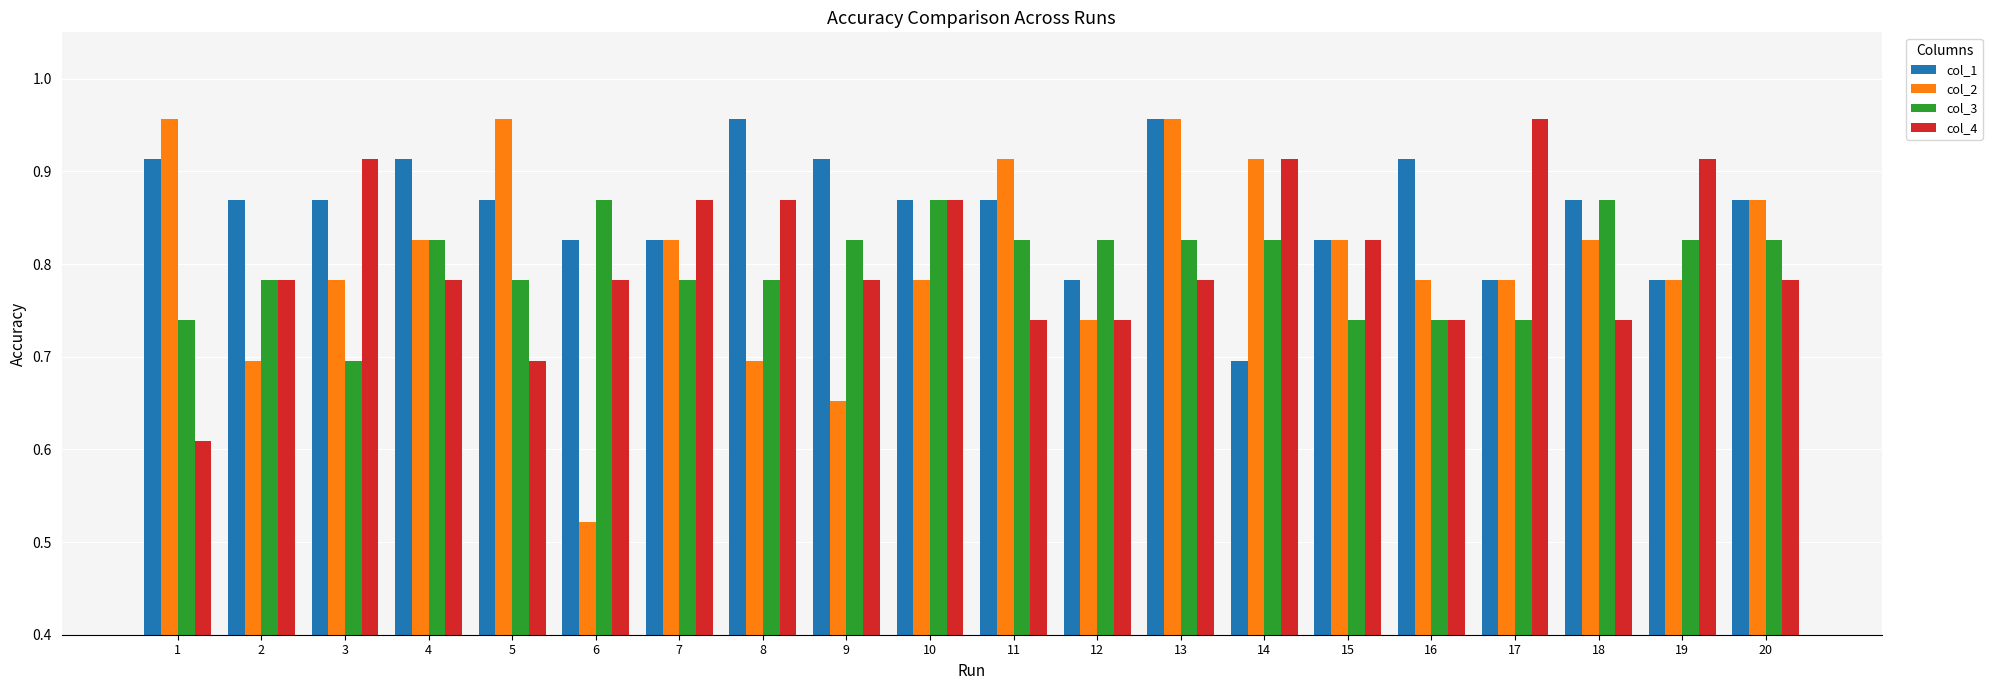

At which category is the sum across all series the highest?

13